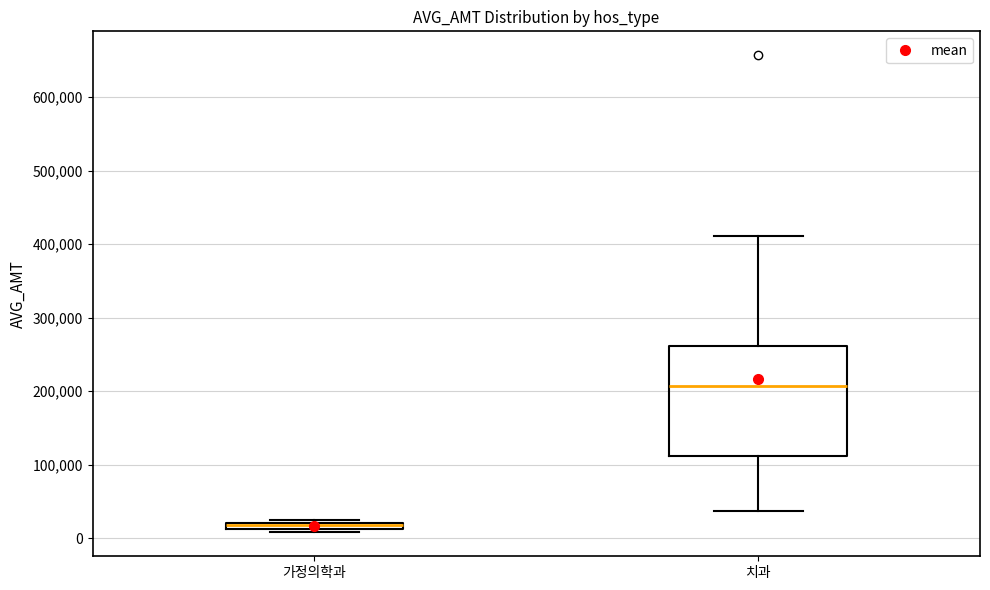

Which box is the tallest, from its lower edge to its upper edge?

치과